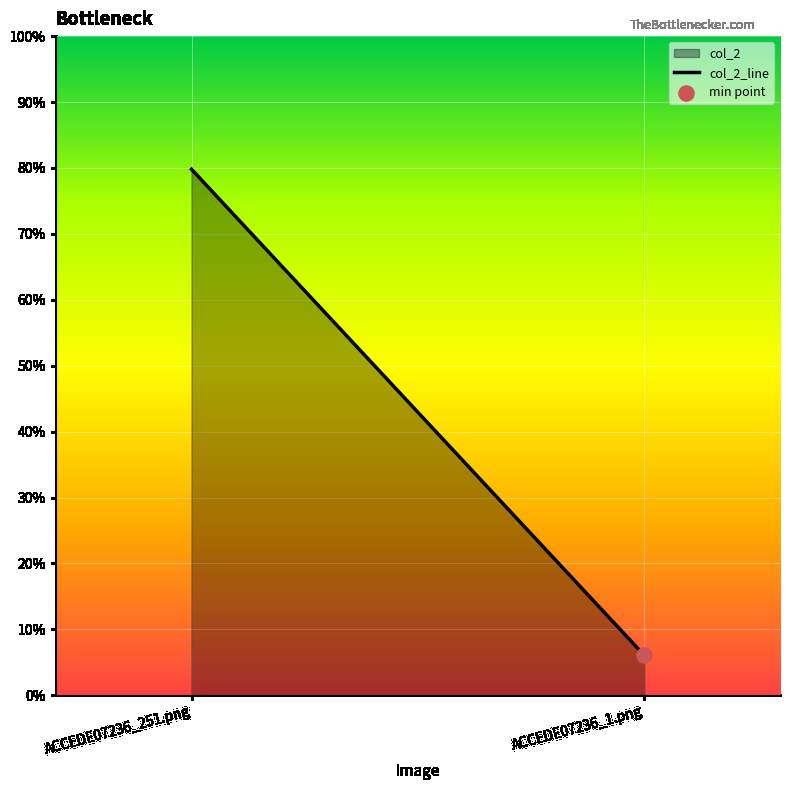

Between ACCEDE07236_251.png and ACCEDE07236_1.png, which is larger?

ACCEDE07236_251.png